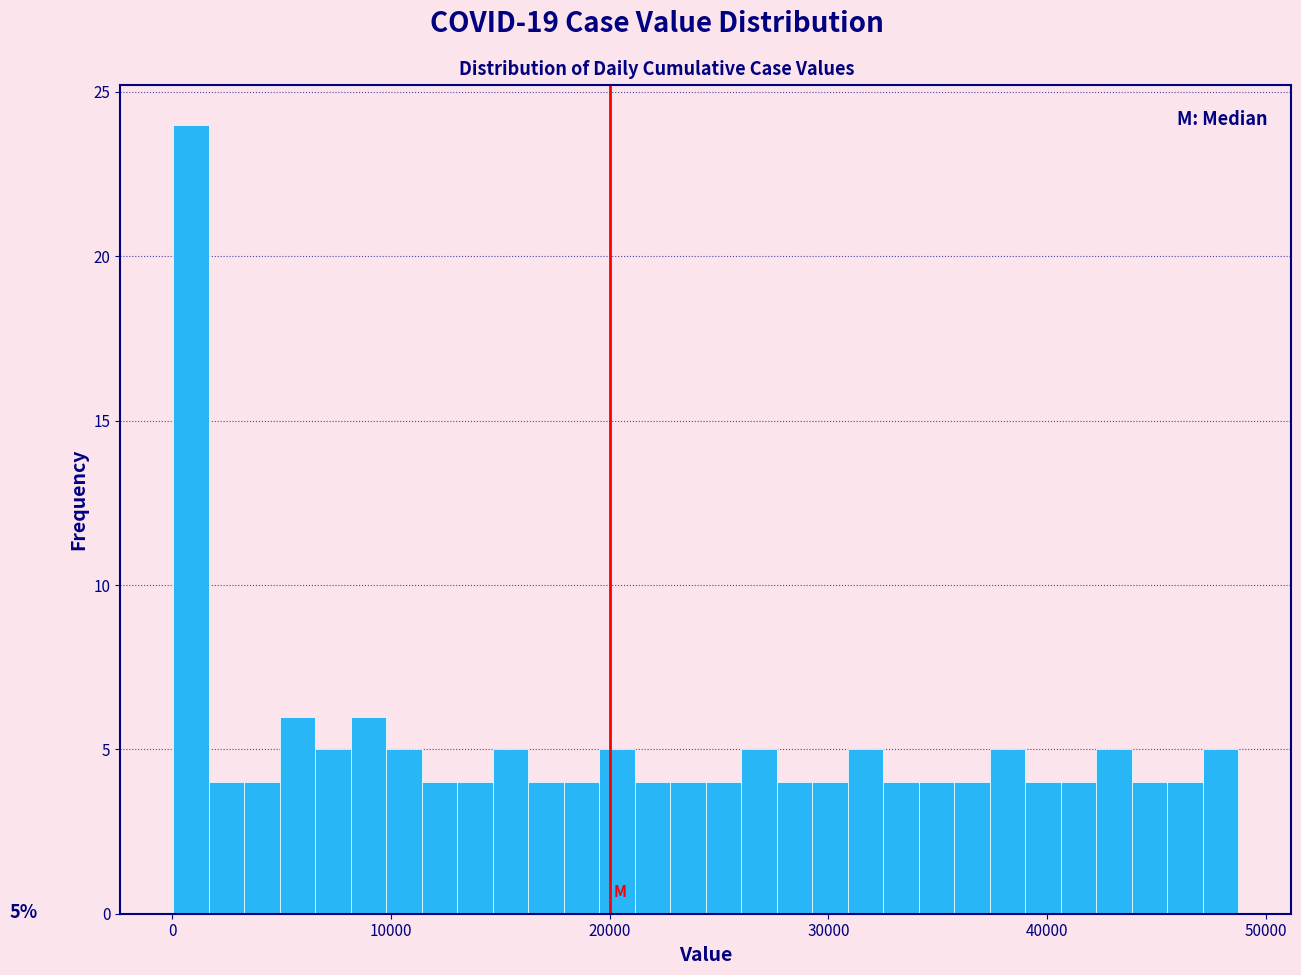

Read against the x-axis, roughly where is the centre of the tallest bar?

1000